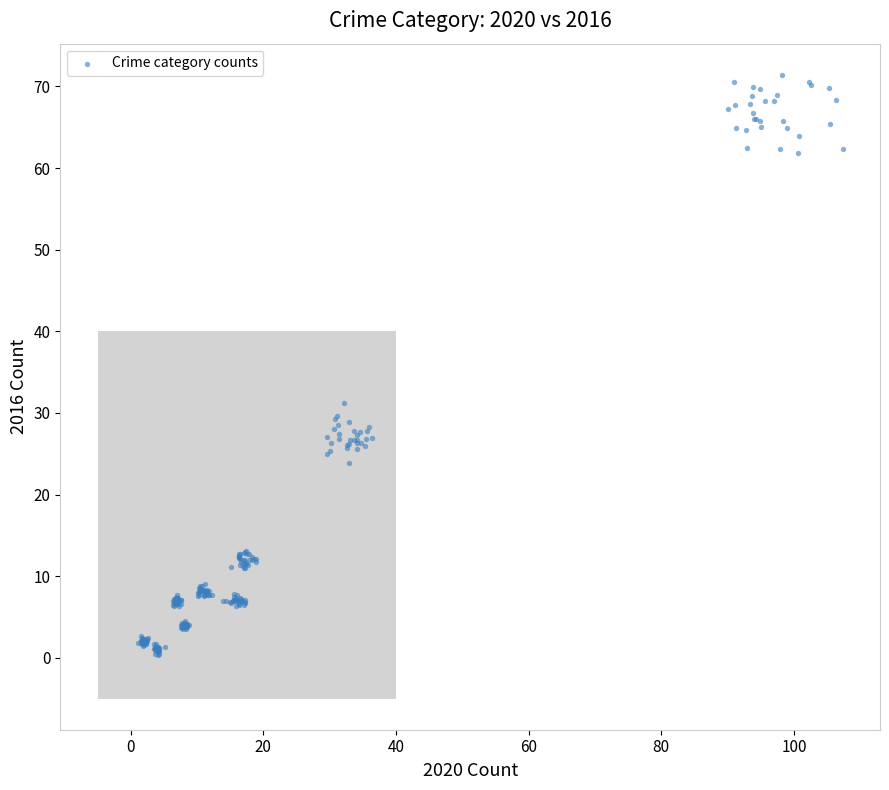

What Y value in the scatter plot is closest to 35?

31.2